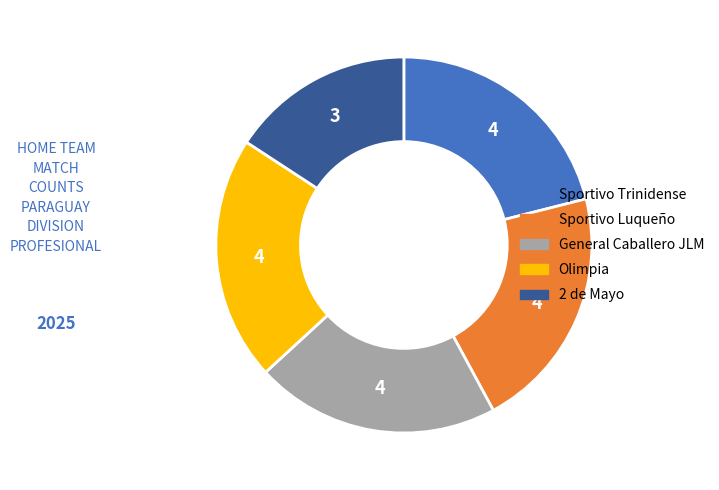

Is there any slice that represents more than half of the pie?

No